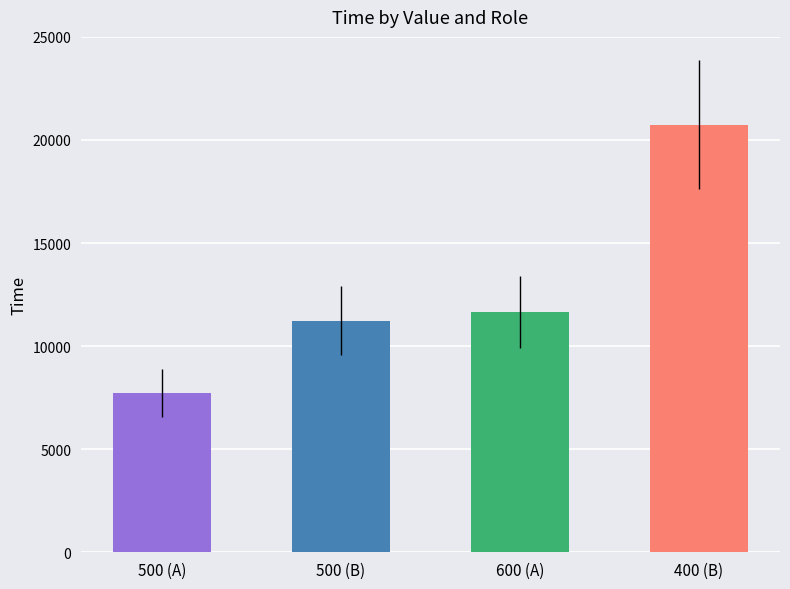

Are the bars horizontal?

No